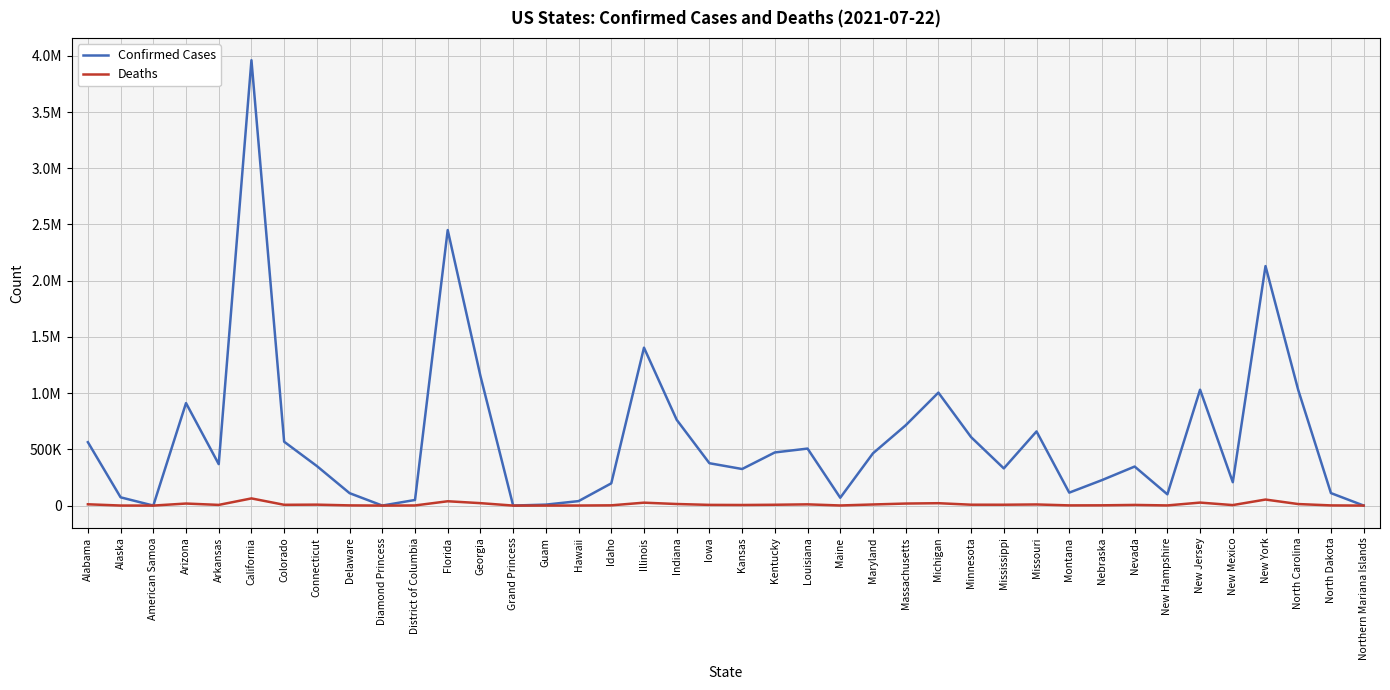

How many interior local valleys does the Deaths series have?

11